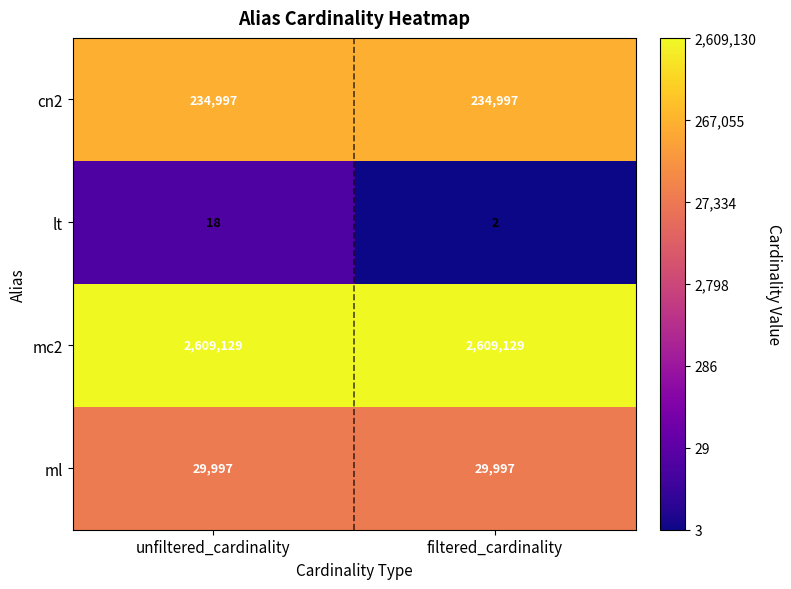

What is the average value of the lt series?

10